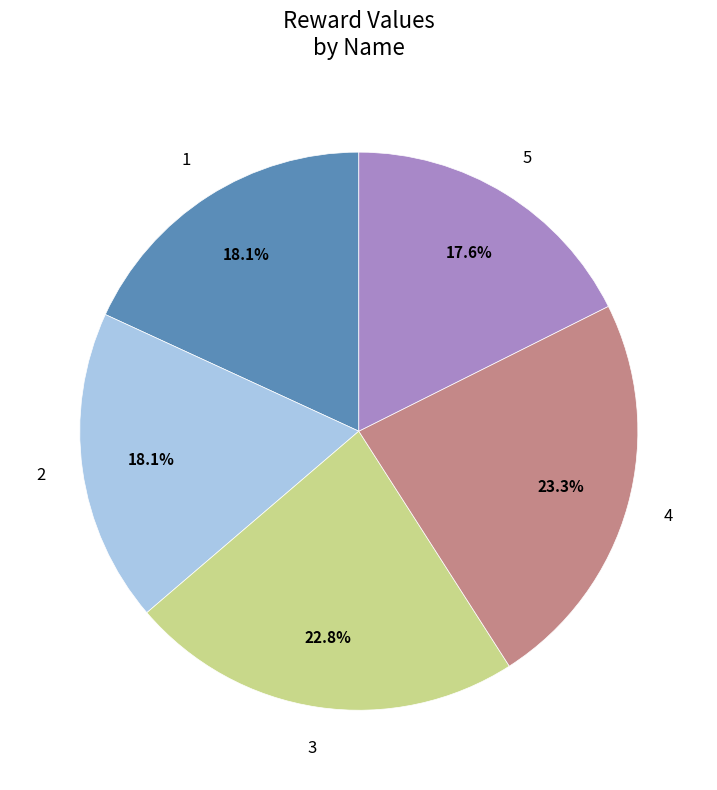

Is 2 the majority of the pie?

No